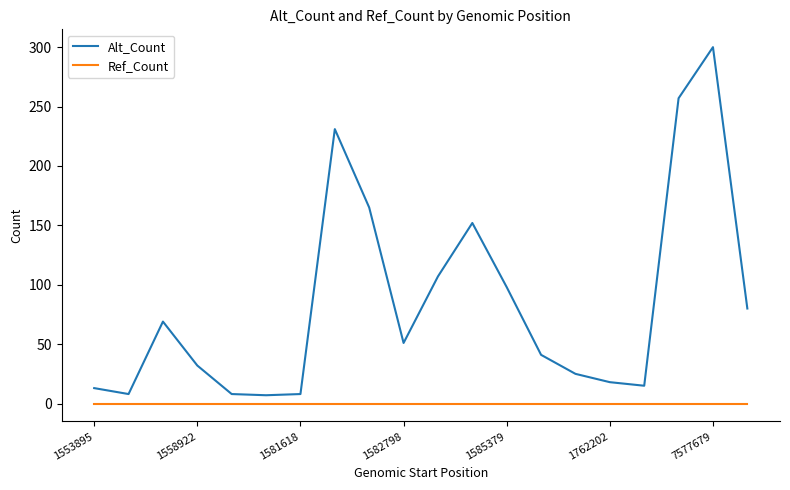

True or false: Alt_Count and Ref_Count cross at least once.

False